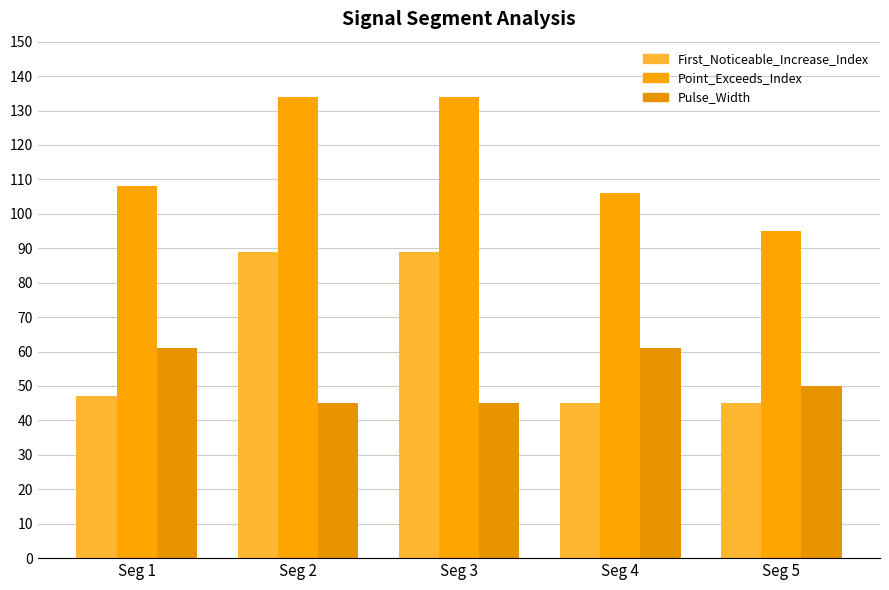

What is the difference between the maximum and minimum values in the Pulse_Width series?

16